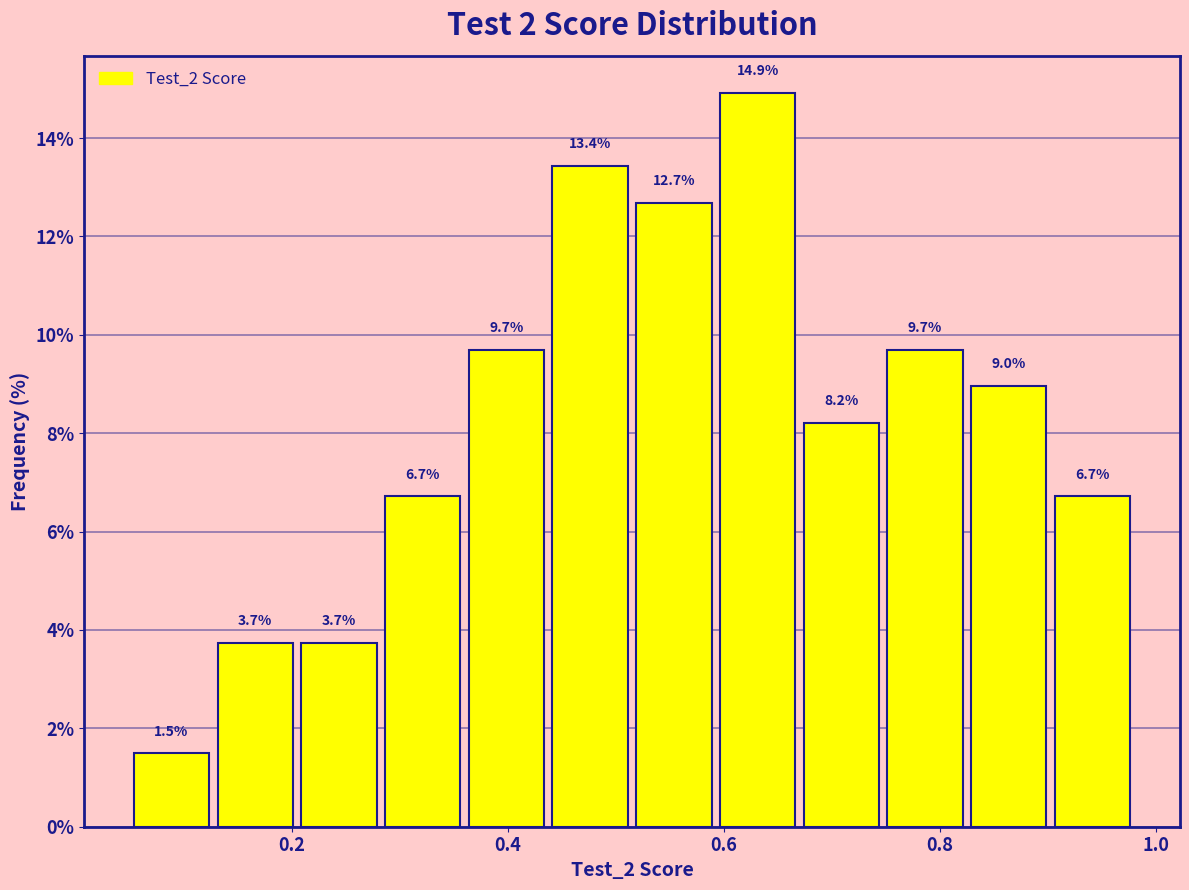

Read against the x-axis, roughly where is the centre of the tallest bar?

0.64